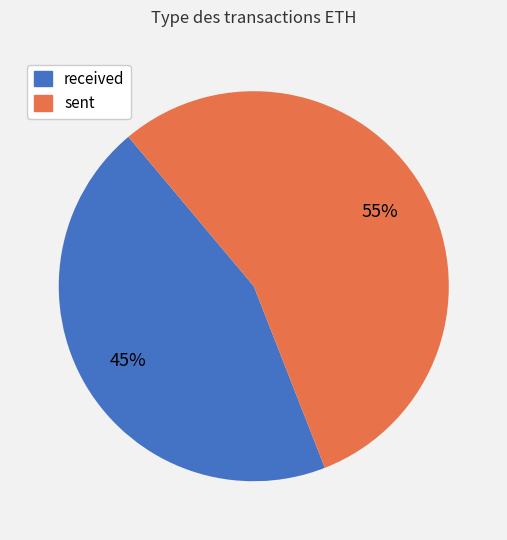

Do sent and received together represent more than half of the pie?

Yes